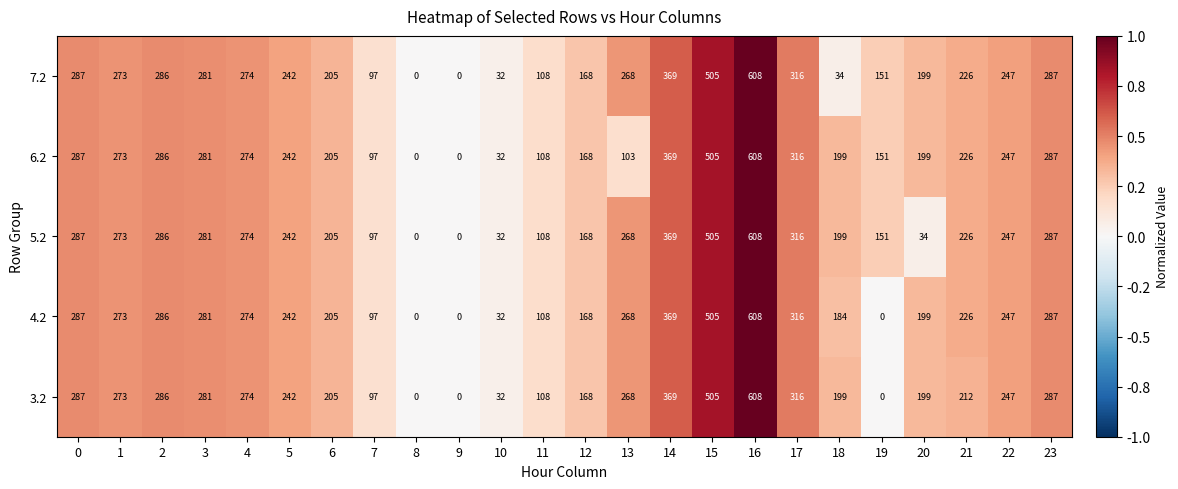

What is the spread (max minus min) of values at 21?

14